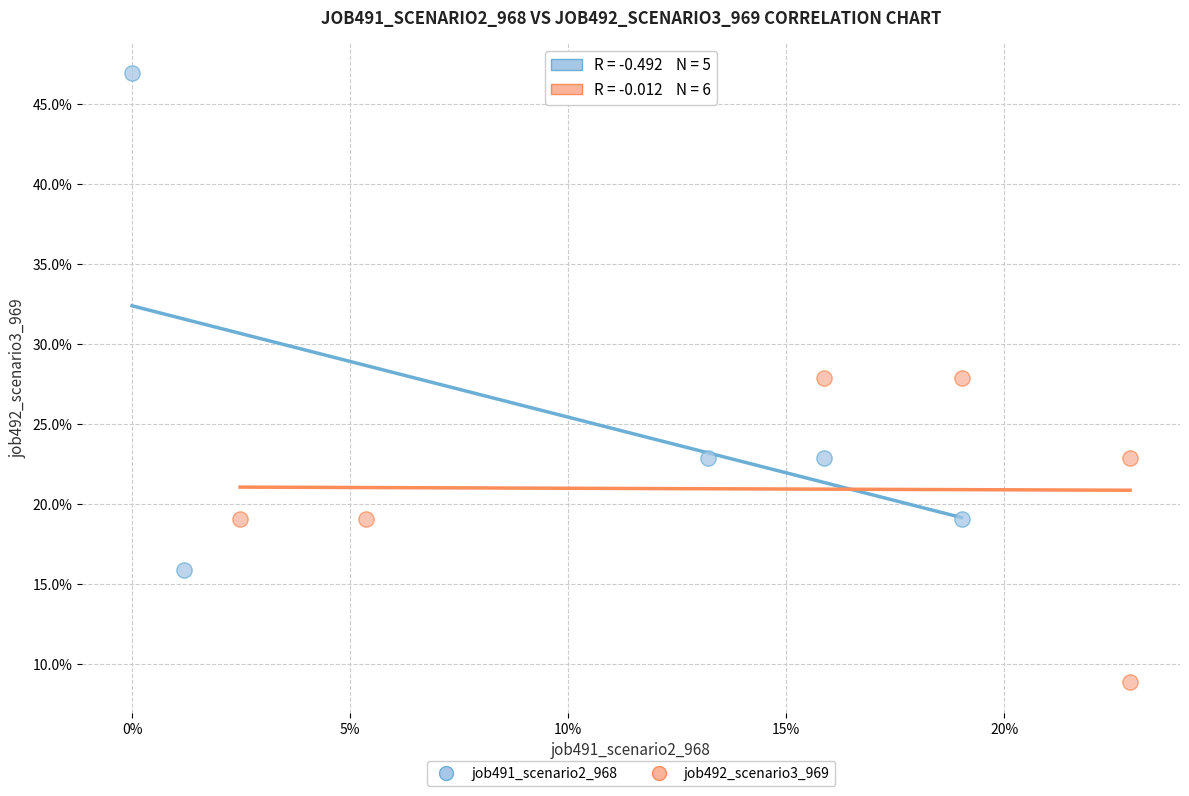

What are all the series names shown in the legend?

job491_scenario2_968, job492_scenario3_969